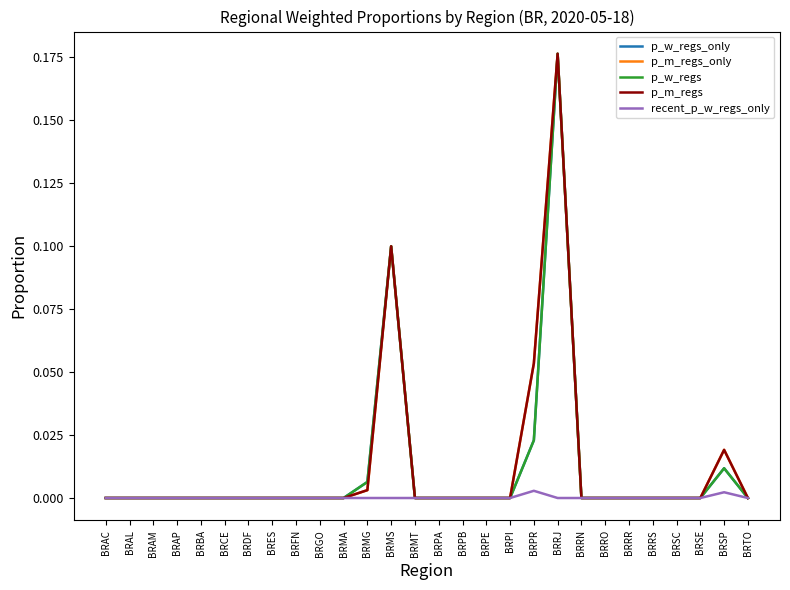

What is the sum of the p_w_regs_only values at BRMT and BRRJ?

0.2